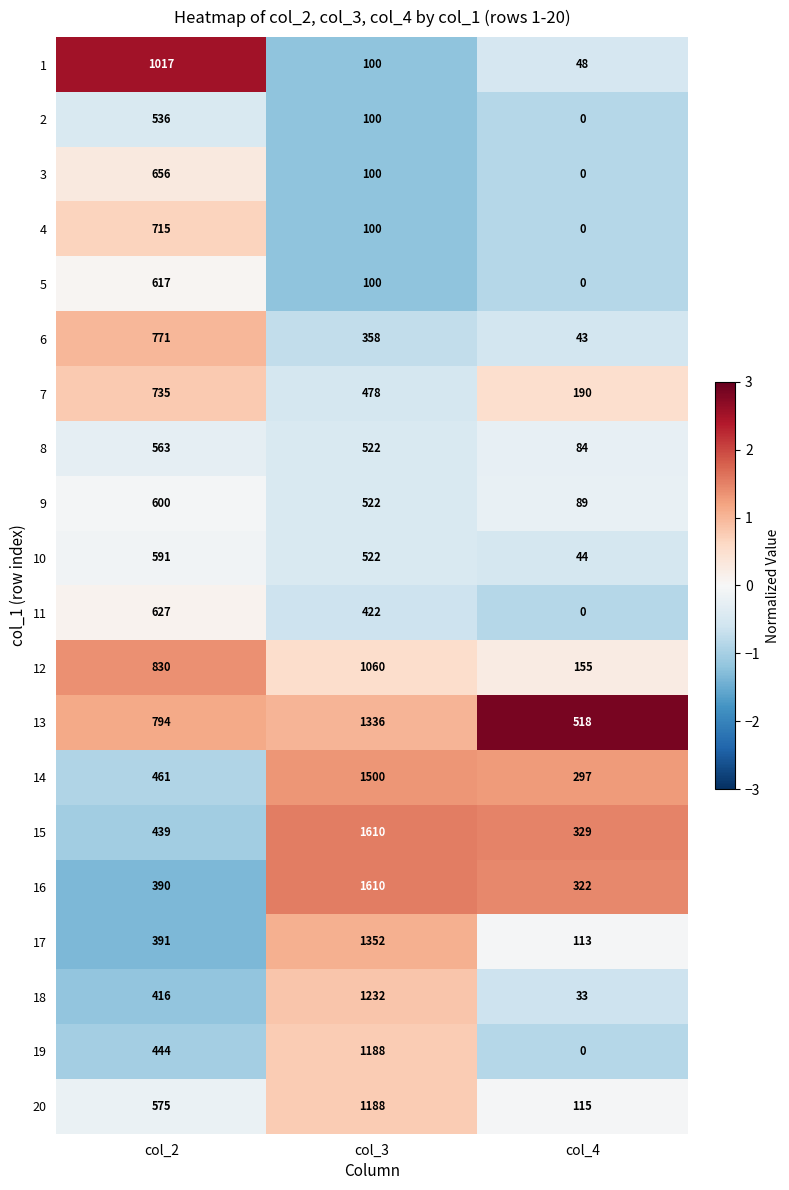

At which category does the chart reach its peak across all series?

col_3